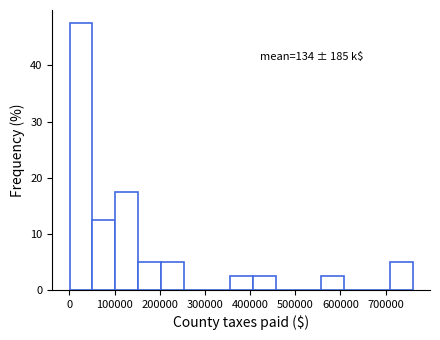

Over which range of the x-axis is the bar tallest?

0 to 50000